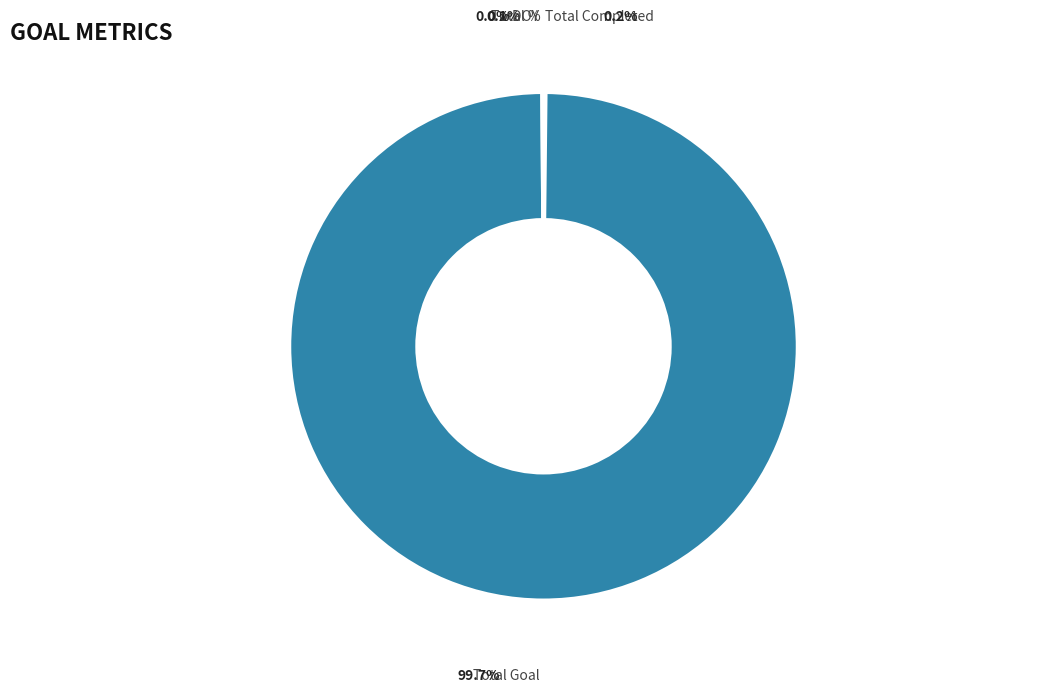

Count the number of slices in the pie.

4